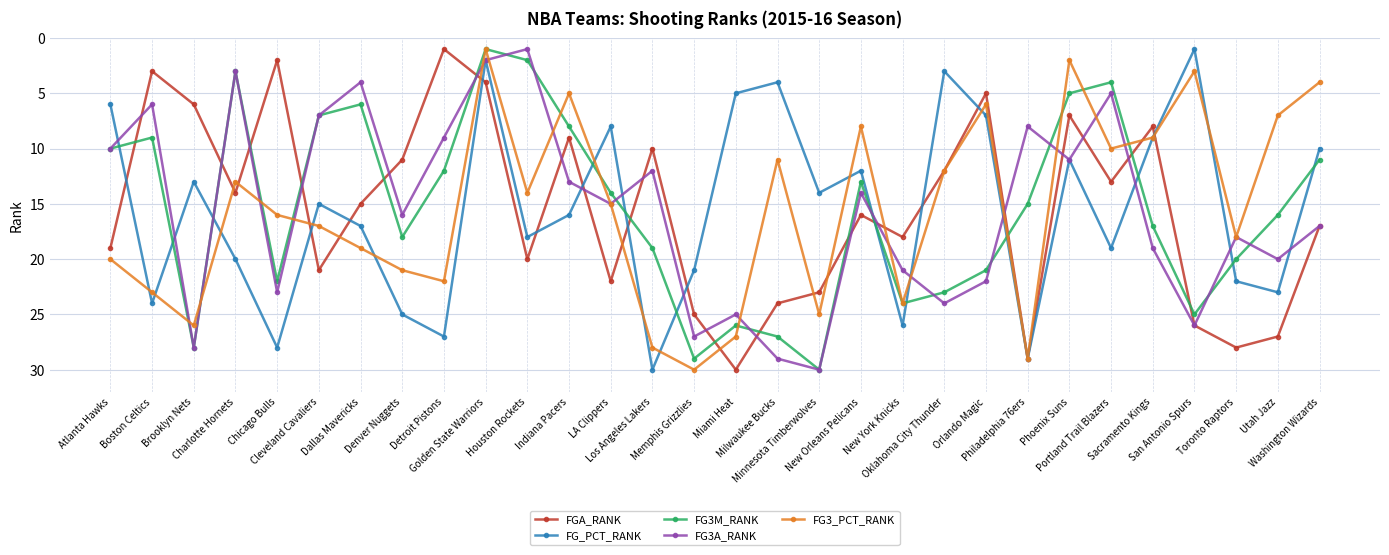

What is the difference between the maximum and second lowest values in the FG3M_RANK series?

28